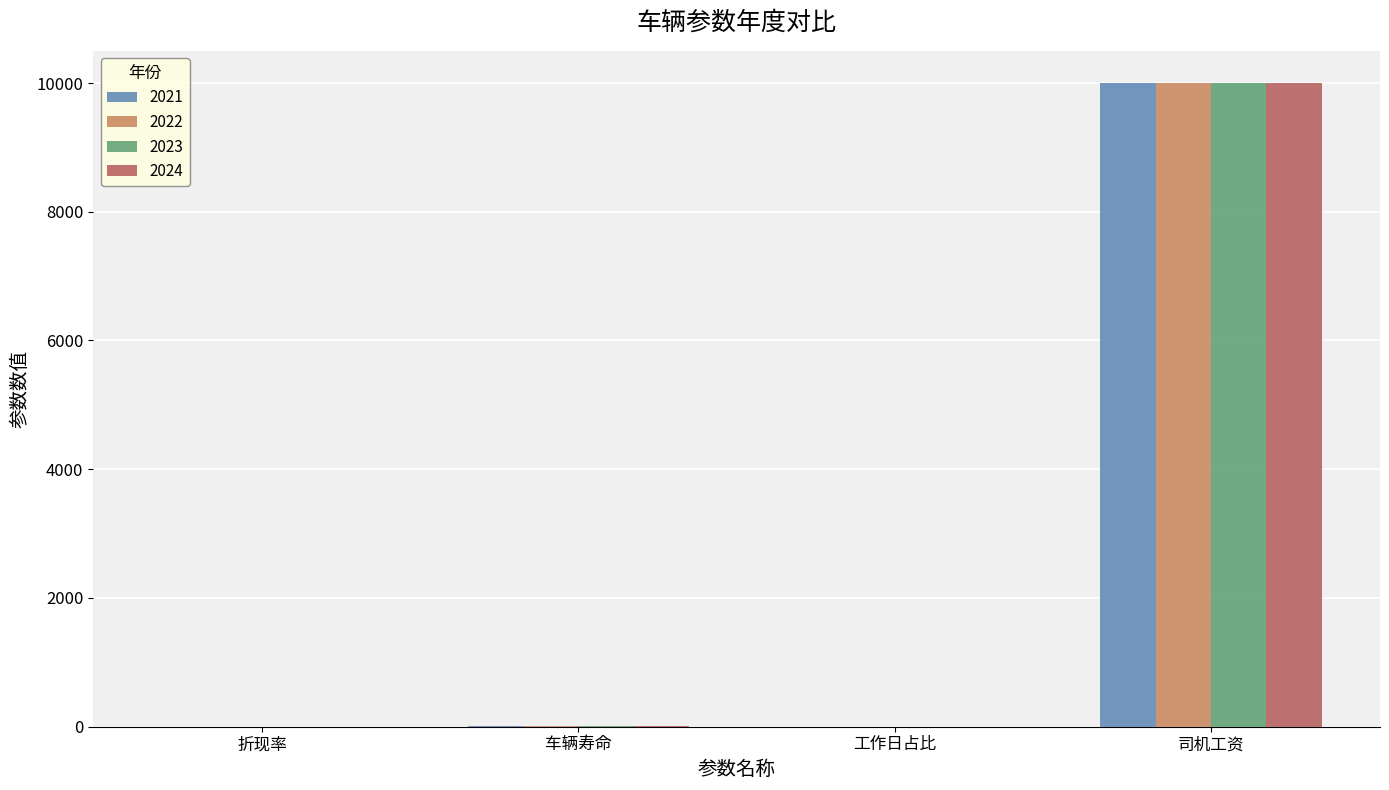

Which category has the highest value in the 2022 series?

司机工资